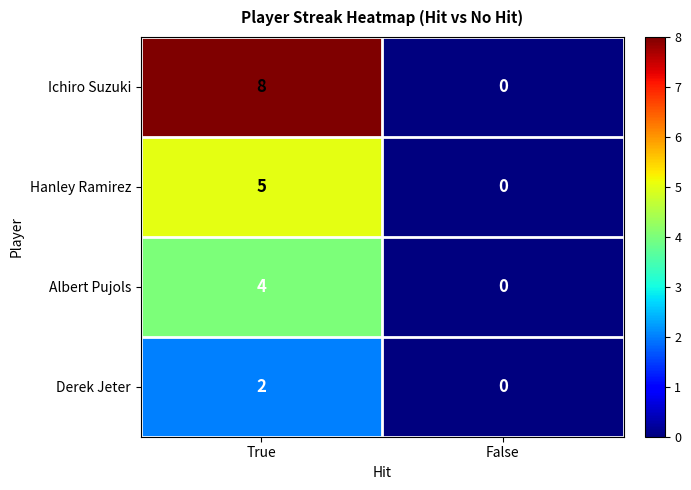

Which series has the widest spread of values?

Ichiro Suzuki